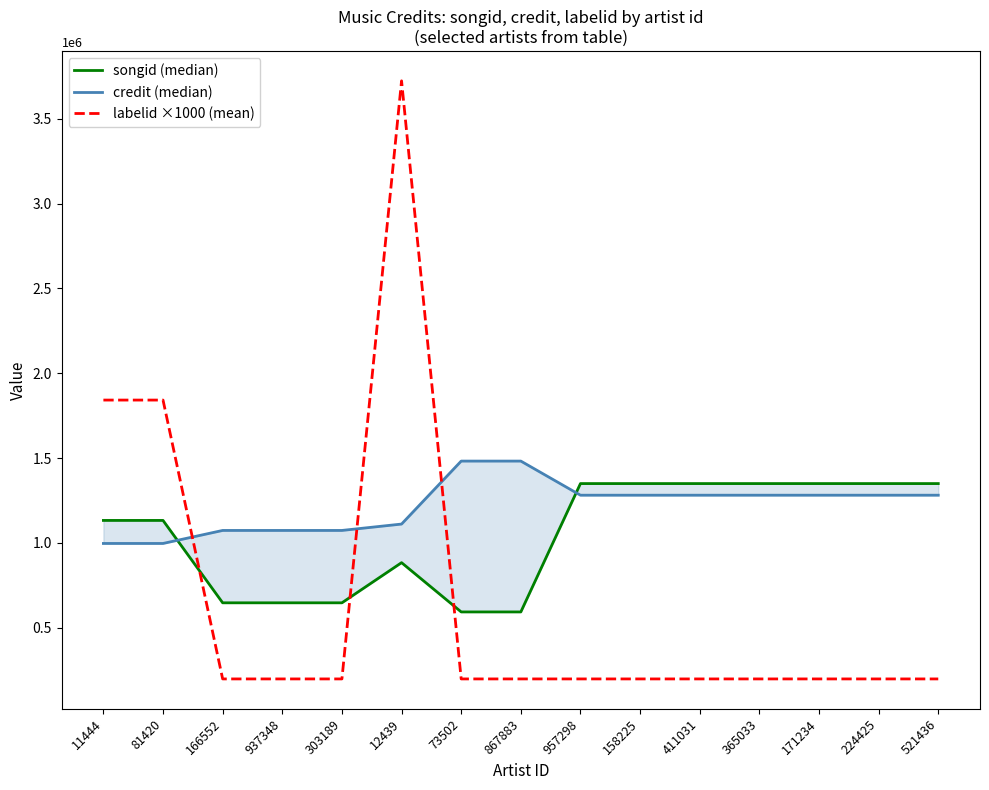

What is the difference between the maximum and second lowest values in the credit (median) series?

485645